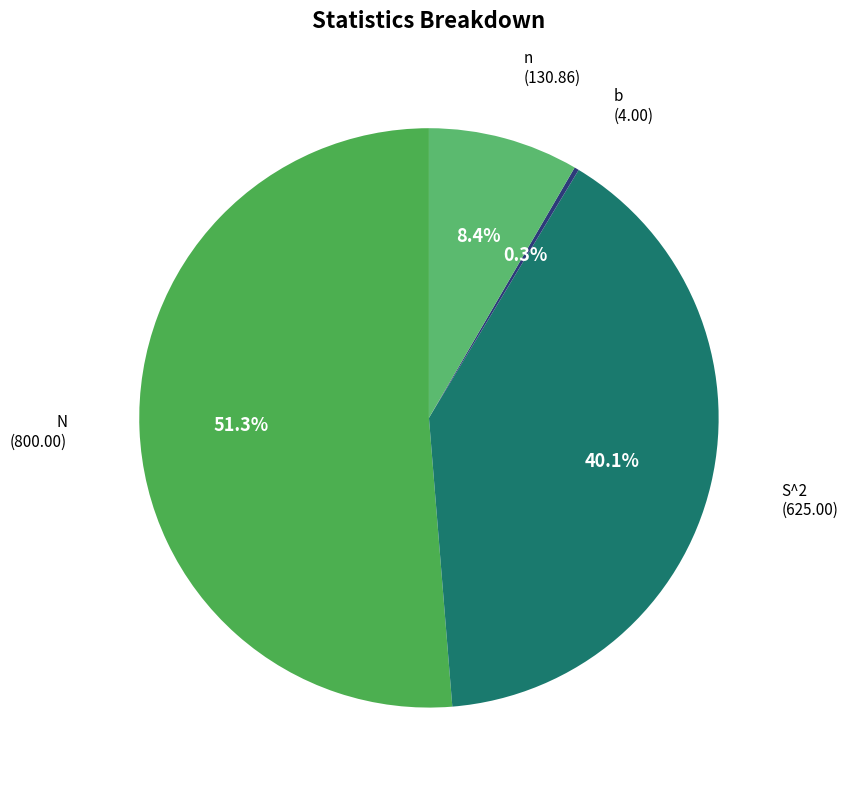

True or false: n accounts for 8% of the total.

True